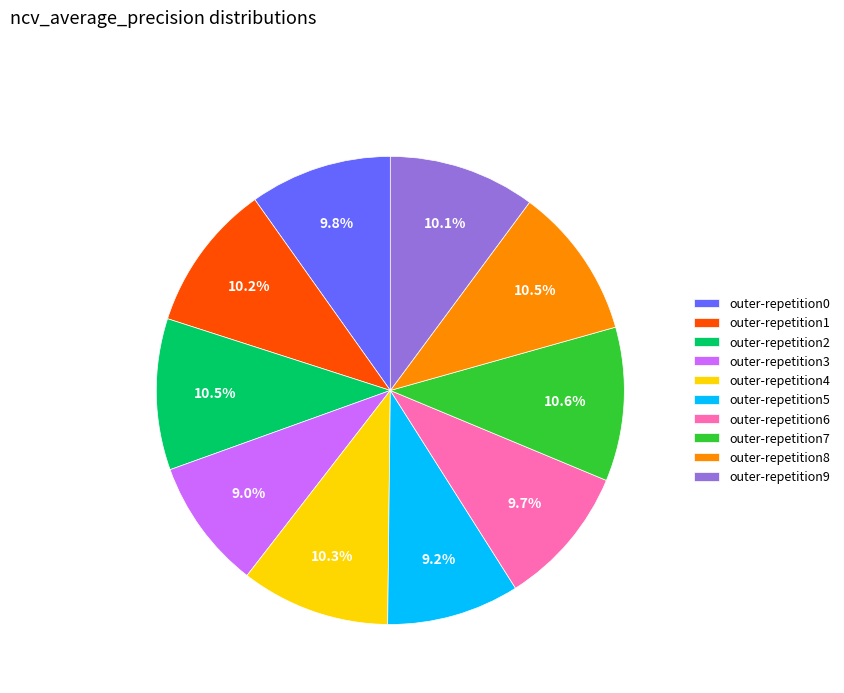

Does any single category account for the majority?

No